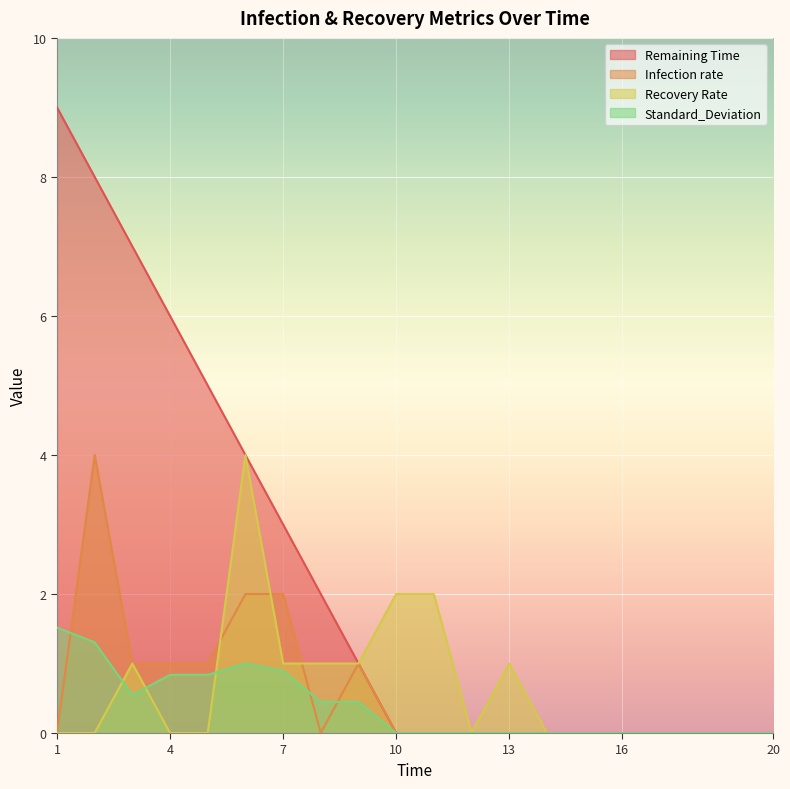

The Standard_Deviation series shows 0.7 at 10. True or false?

False